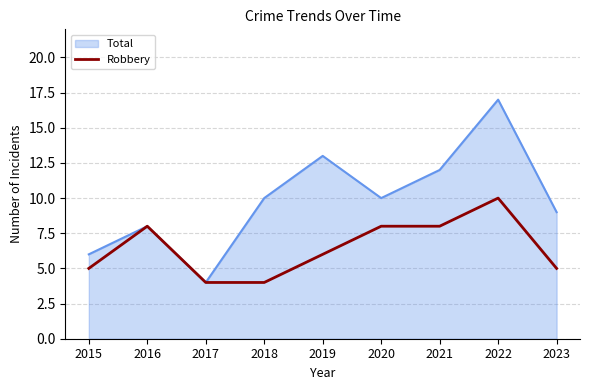

What is the greatest value displayed?

17